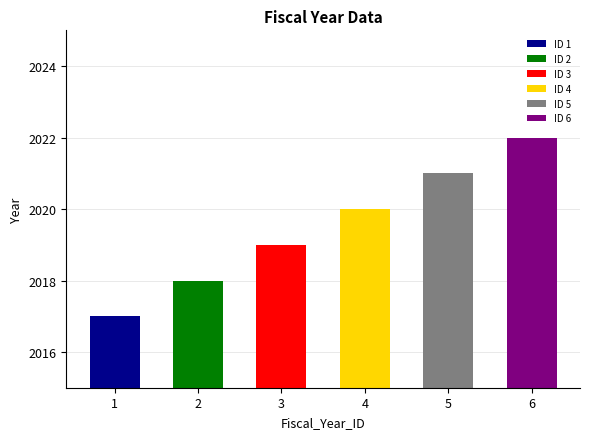

What is the value of the 6th bar from the left?

2022